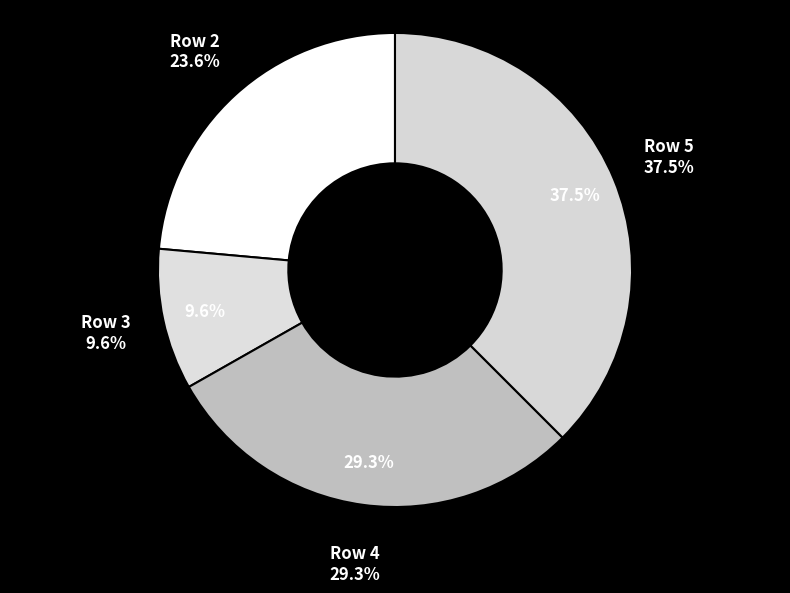

To the nearest percent, what percentage of the pie is 3?

10%